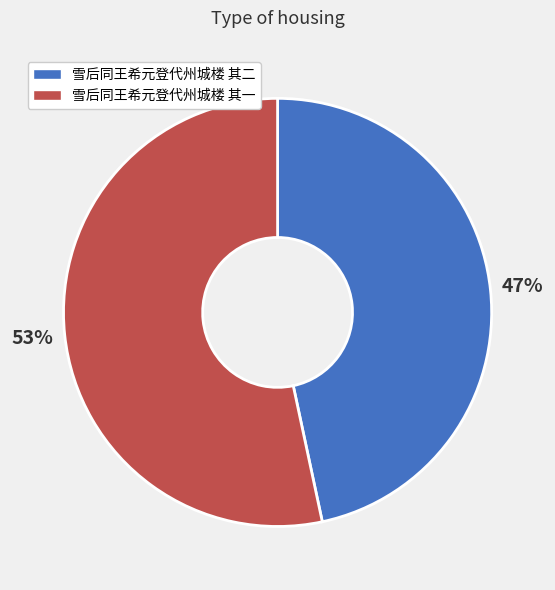

What is the smallest slice in the pie chart?

雪后同王希元登代州城楼 其二